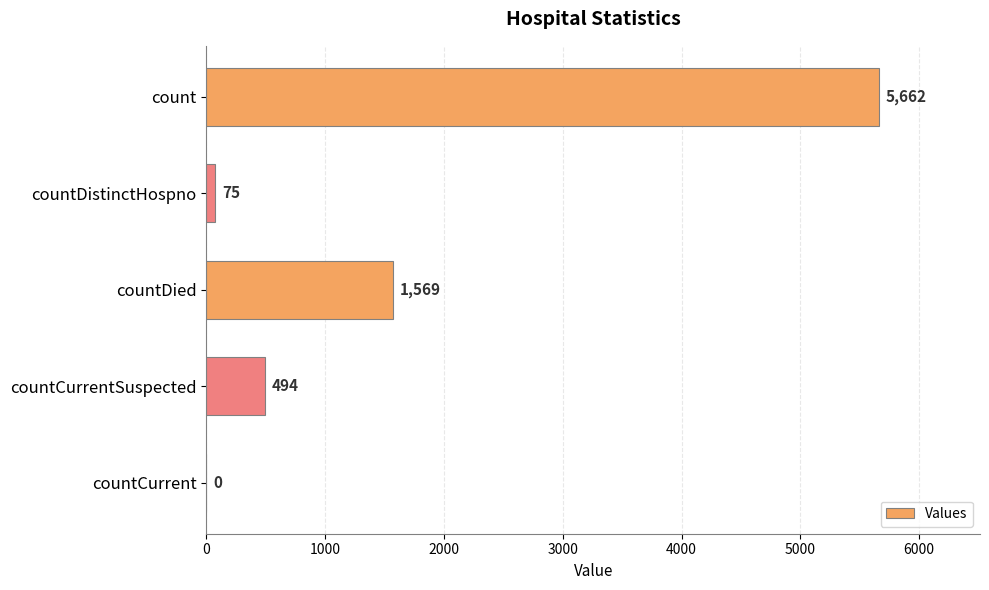

The chart shows a value of 178 at countCurrentSuspected. True or false?

False